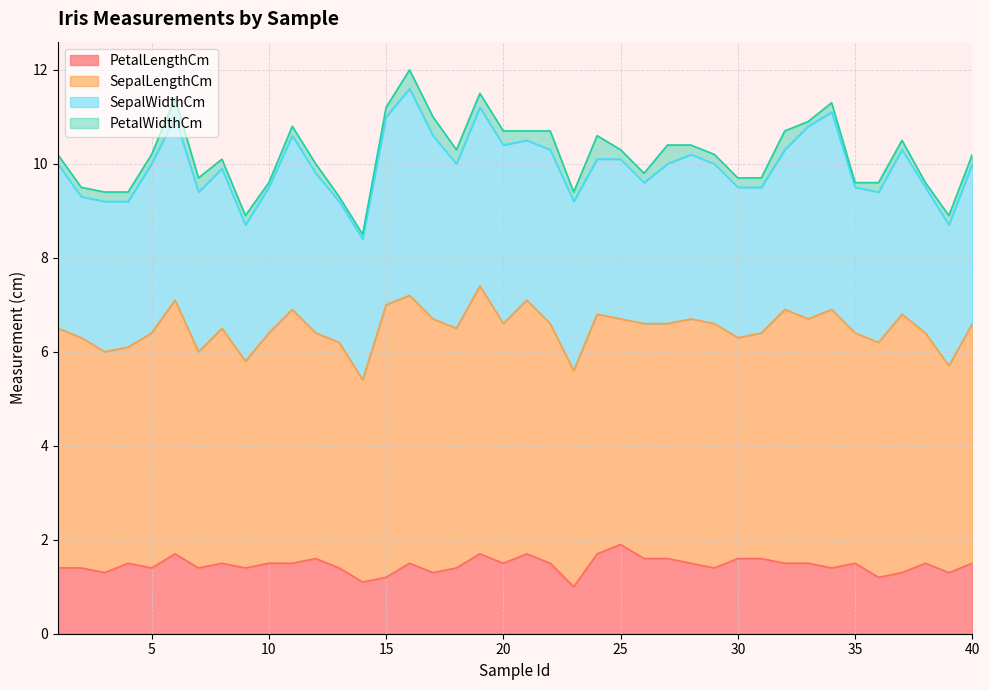

True or false: PetalWidthCm has more than 2 points higher than both neighbors.

True